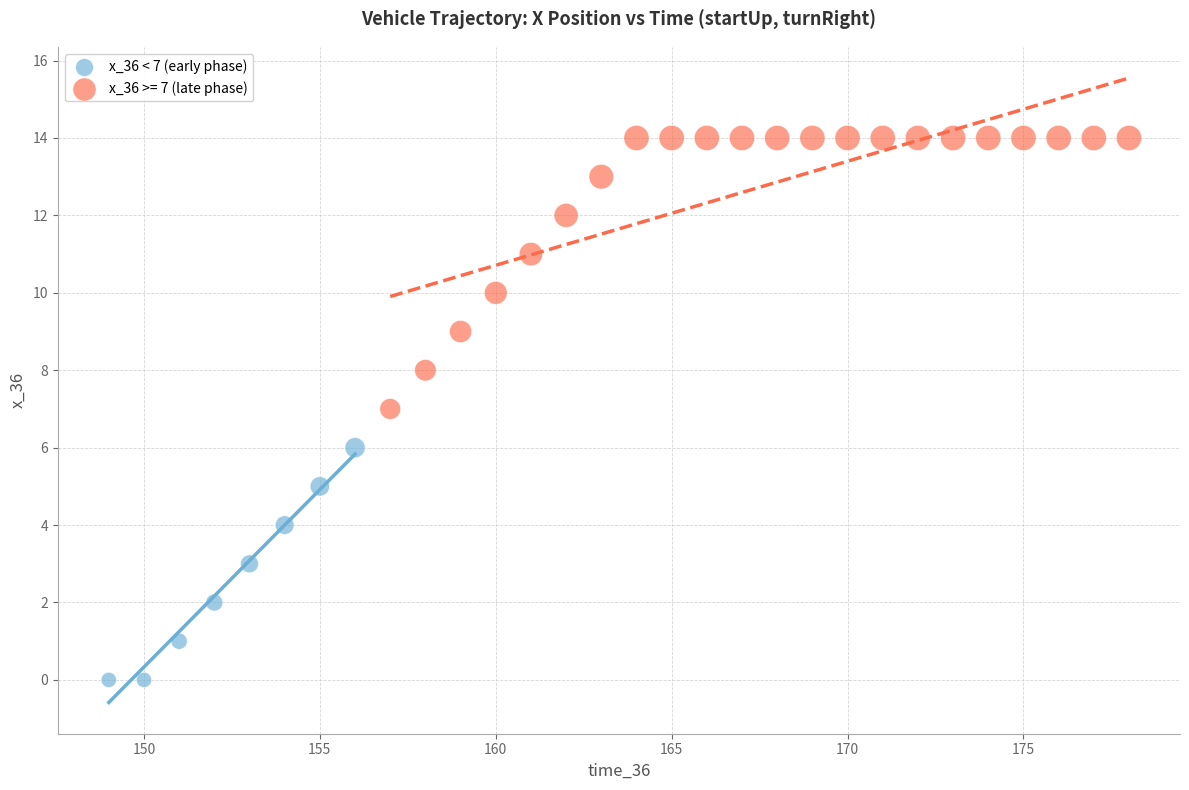

Which series contains the lowest Y value?

x_36 < 7 (early phase)